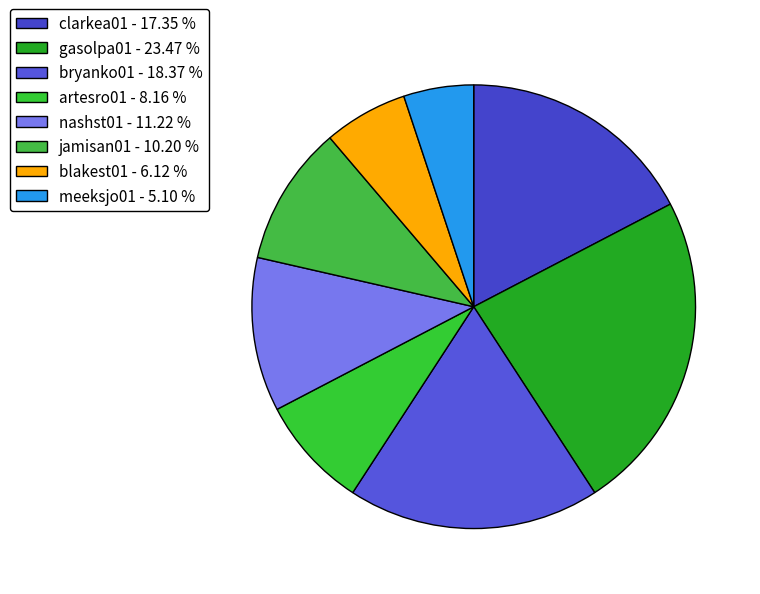

How many segments does this pie chart have?

8